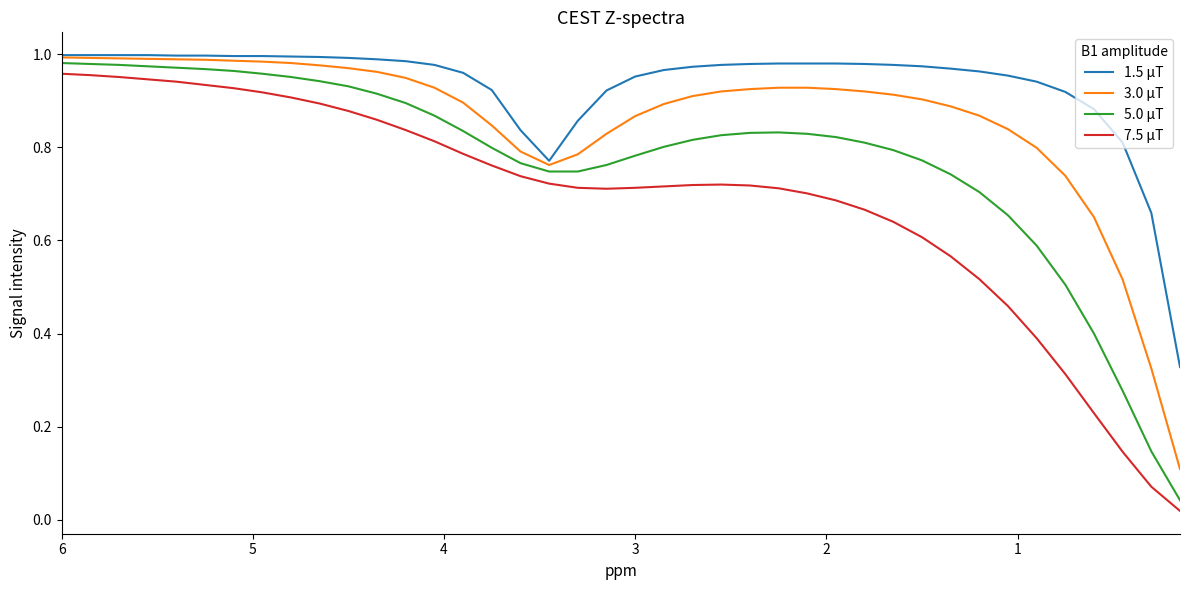

List the series in order of their peak value, highest first.

1.5 μT, 3.0 μT, 5.0 μT, 7.5 μT